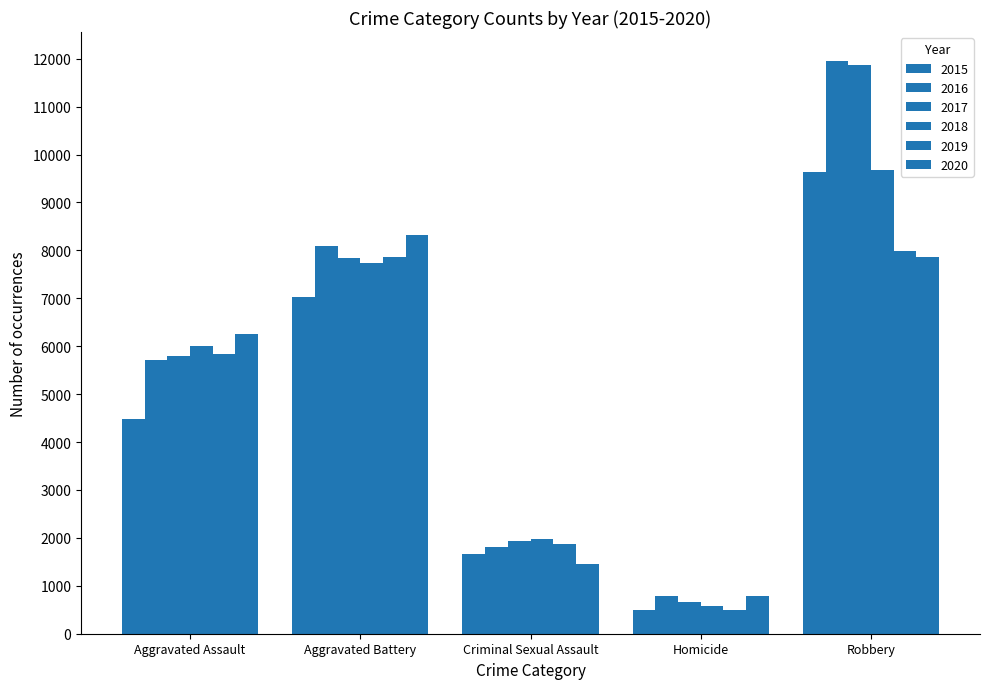

Which series has the largest total across all categories?

2016